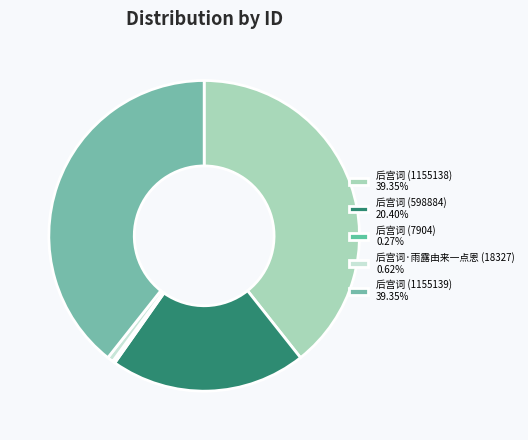

To the nearest percent, what portion does 后宫词 (1155138) represent?

39%